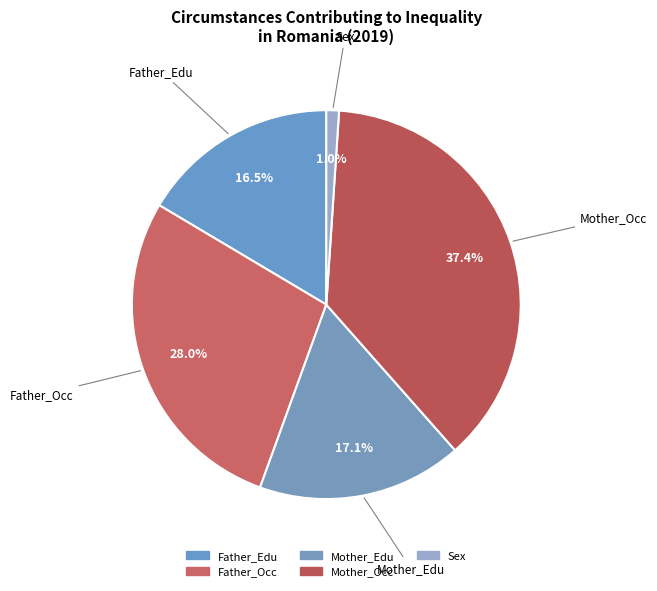

To the nearest percent, what is the combined percentage of Sex and Mother_Occ?

38%